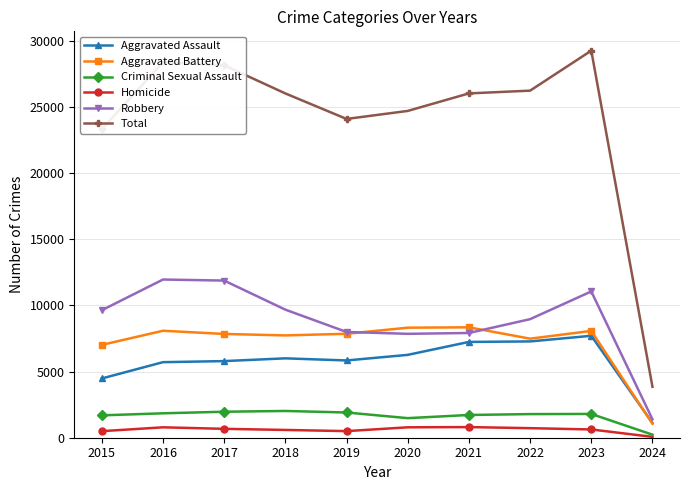

At how many categories does at least one series exceed 21917?

9